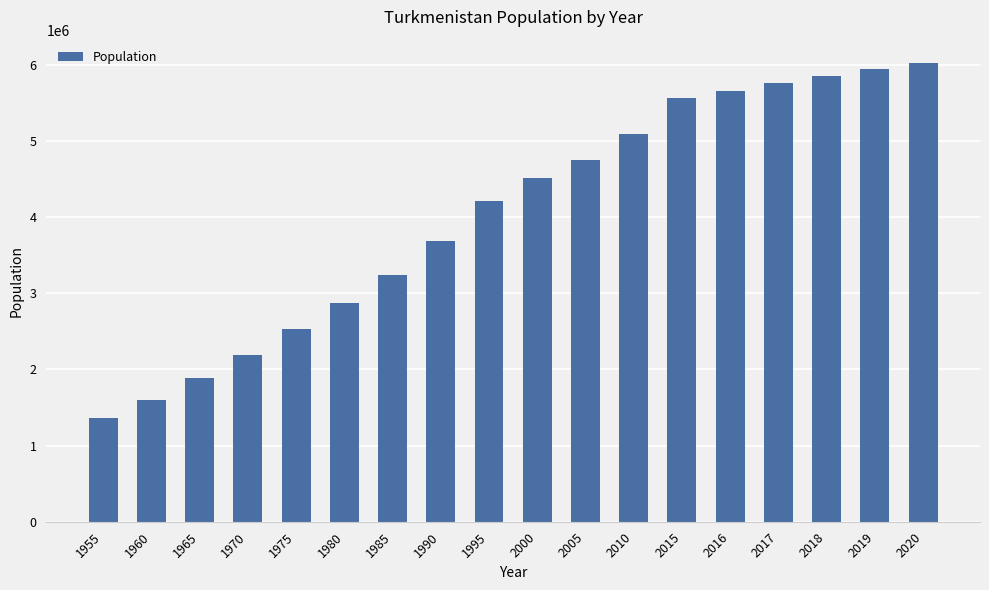

What is the sum of the values at 2000 and 2020?

10547333